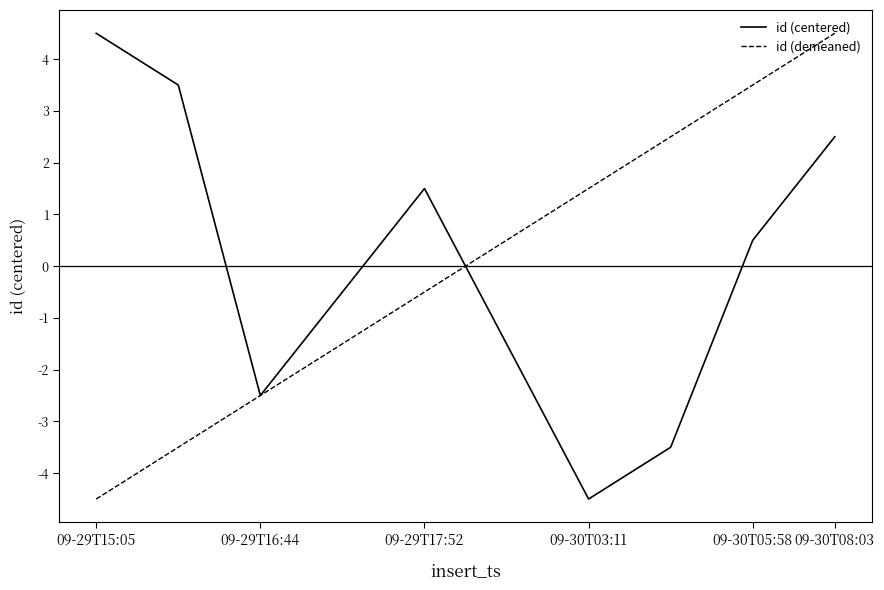

What is the maximum value shown in the chart?

4.5